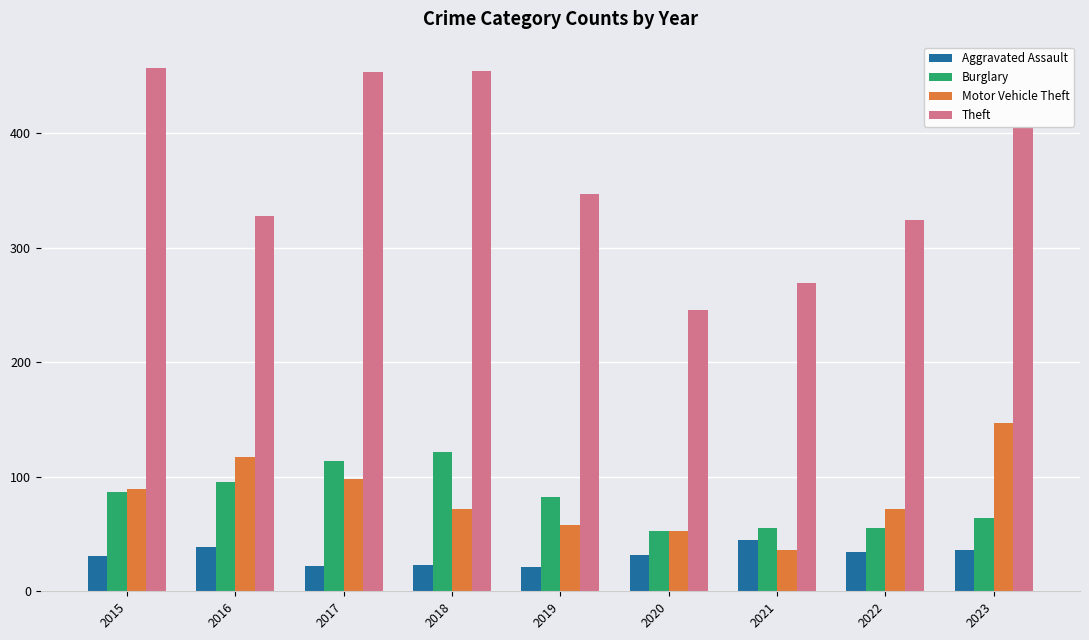

What is the average value of the Aggravated Assault series?

31